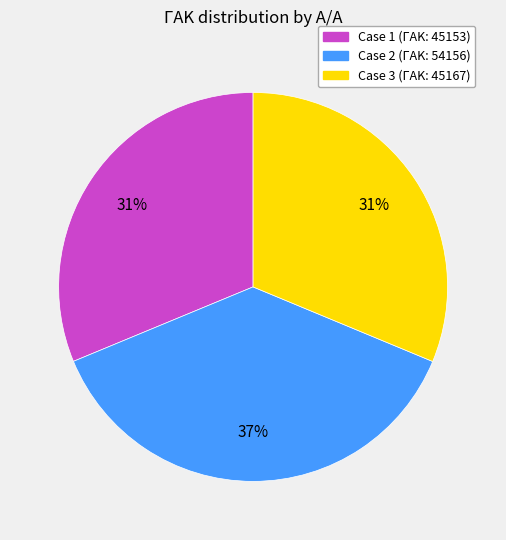

Is there any slice that represents more than half of the pie?

No